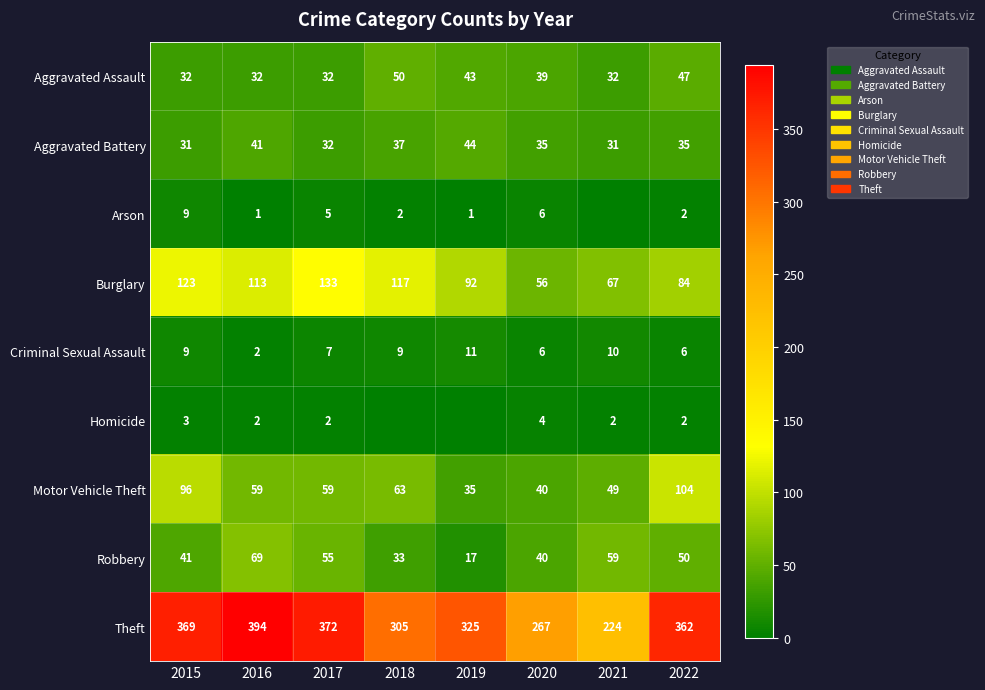

Is it true that Aggravated Battery equals 18 at 2016?

False